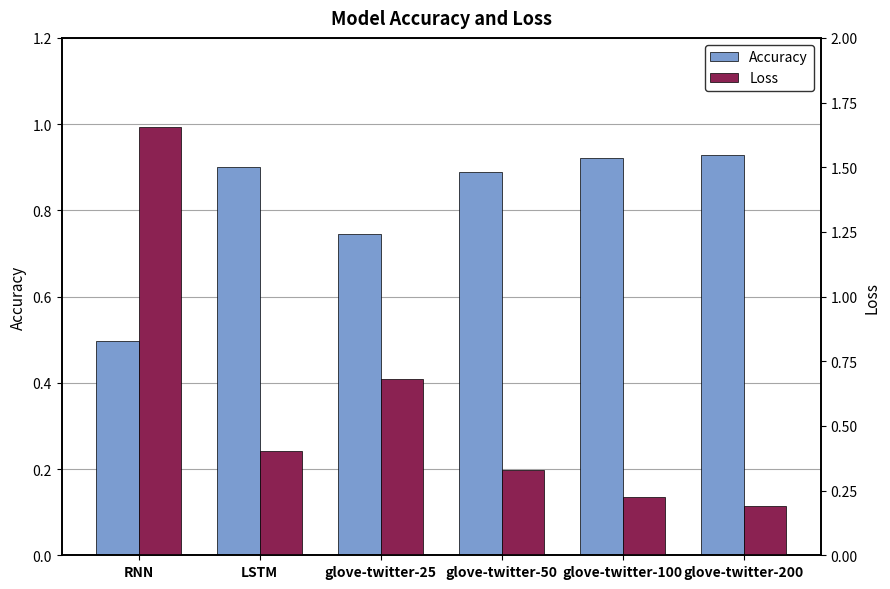

What is the difference between the Accuracy values at glove-twitter-100 and RNN?

0.4